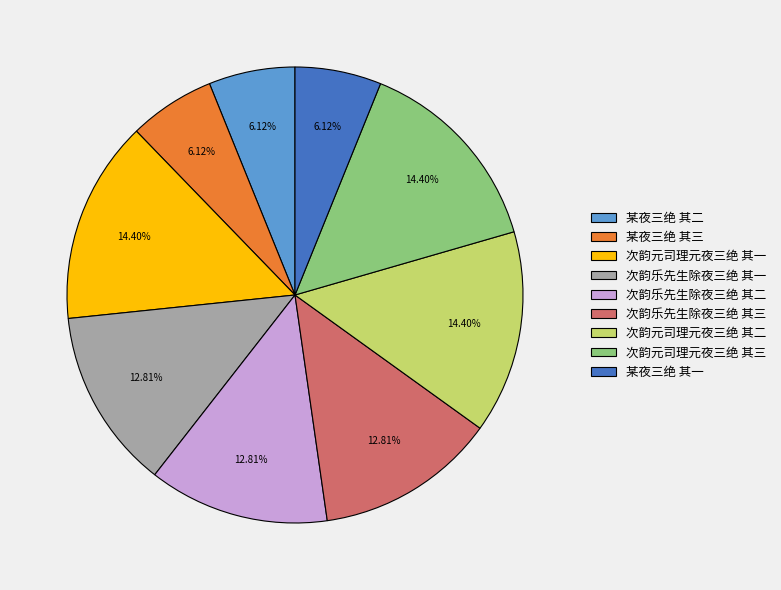

Is there any slice that represents more than half of the pie?

No